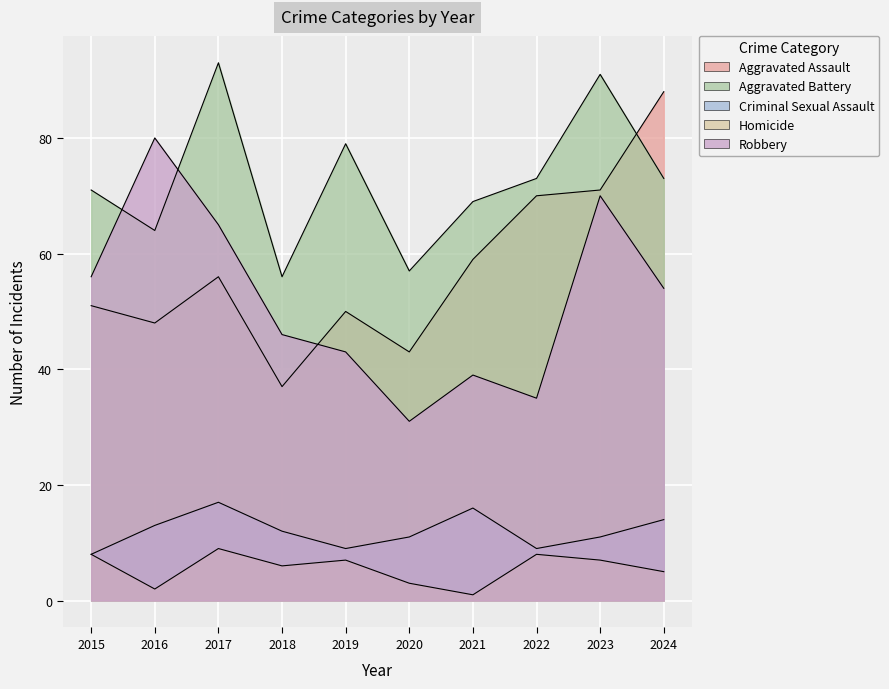

Reading left to right, transcribe all the data shown in this chart.

Aggravated Assault: 2015=51	2016=48	2017=56	2018=37	2019=50	2020=43	2021=59	2022=70	2023=71	2024=88
Aggravated Battery: 2015=71	2016=64	2017=93	2018=56	2019=79	2020=57	2021=69	2022=73	2023=91	2024=73
Criminal Sexual Assault: 2015=8	2016=13	2017=17	2018=12	2019=9	2020=11	2021=16	2022=9	2023=11	2024=14
Homicide: 2015=8	2016=2	2017=9	2018=6	2019=7	2020=3	2021=1	2022=8	2023=7	2024=5
Robbery: 2015=56	2016=80	2017=65	2018=46	2019=43	2020=31	2021=39	2022=35	2023=70	2024=54